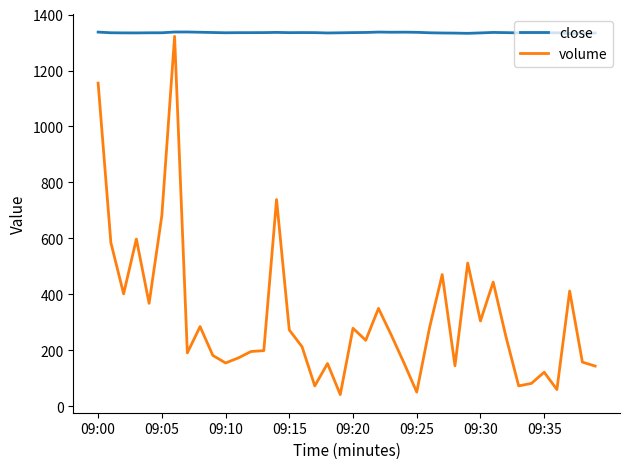

Rank the series by their maximum value, from highest to lowest.

close, volume